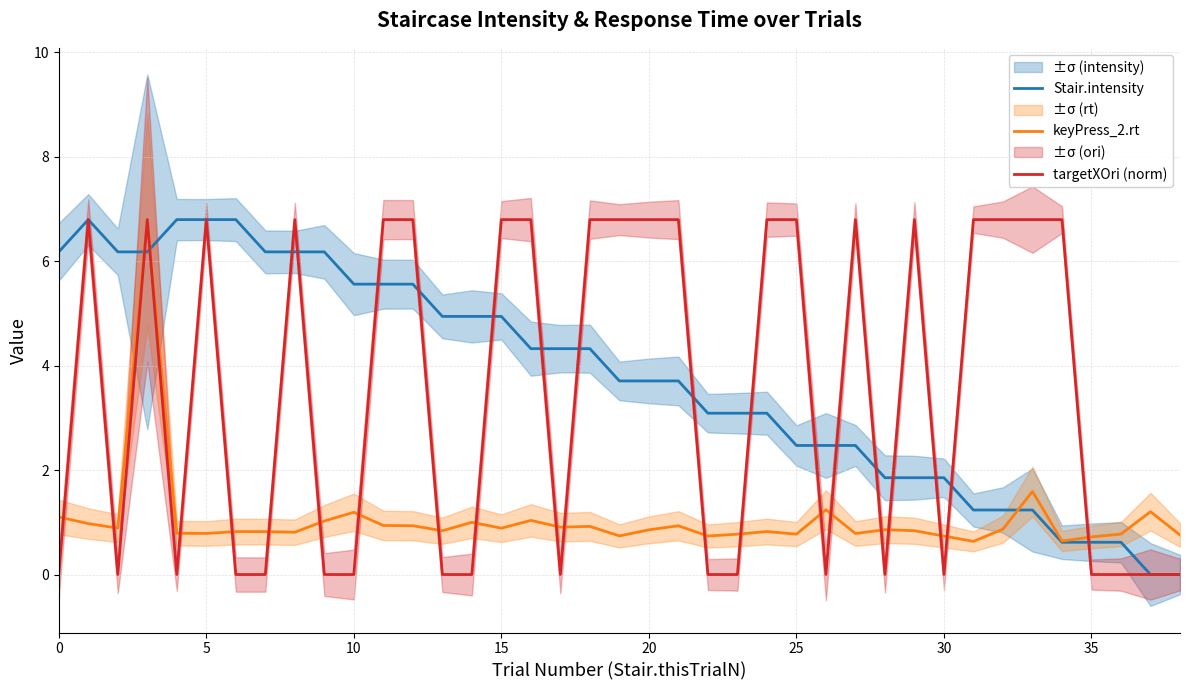

What is the difference between the maximum and second lowest values in the keyPress_2.rt series?

6.2